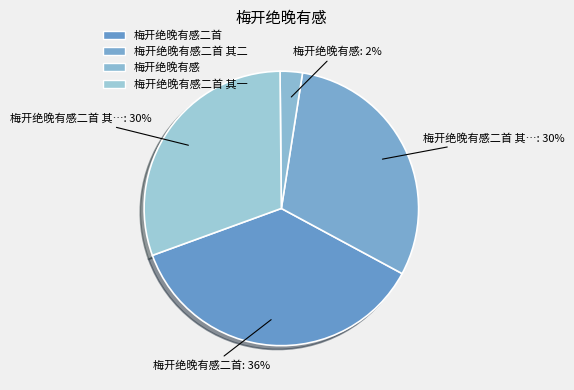

What is the ratio of the value at 梅开绝晚有感二首 to the value at 梅开绝晚有感二首 其二?

1.2